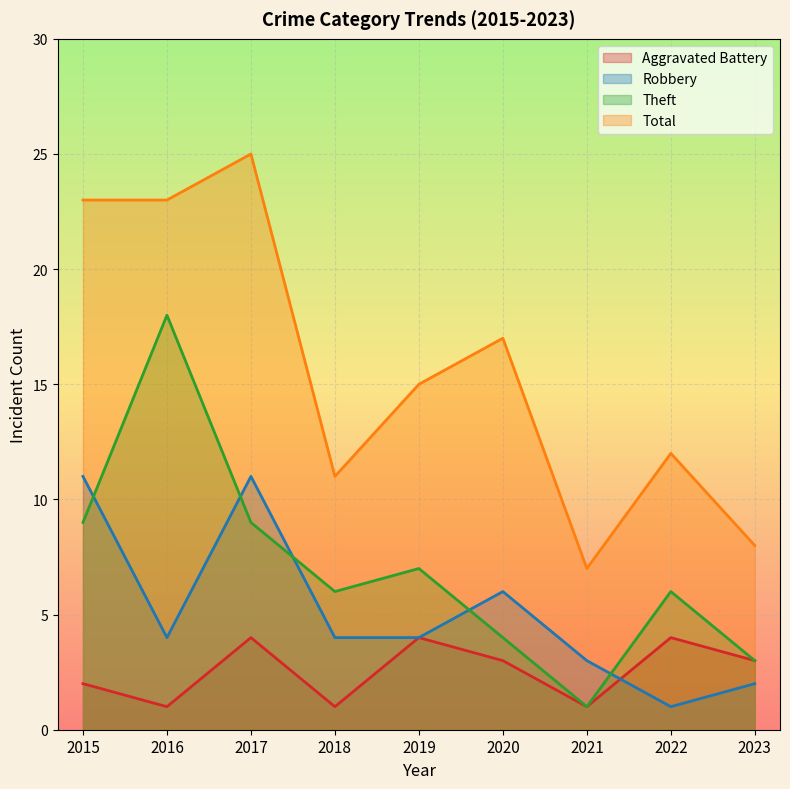

What is the greatest value displayed?

25